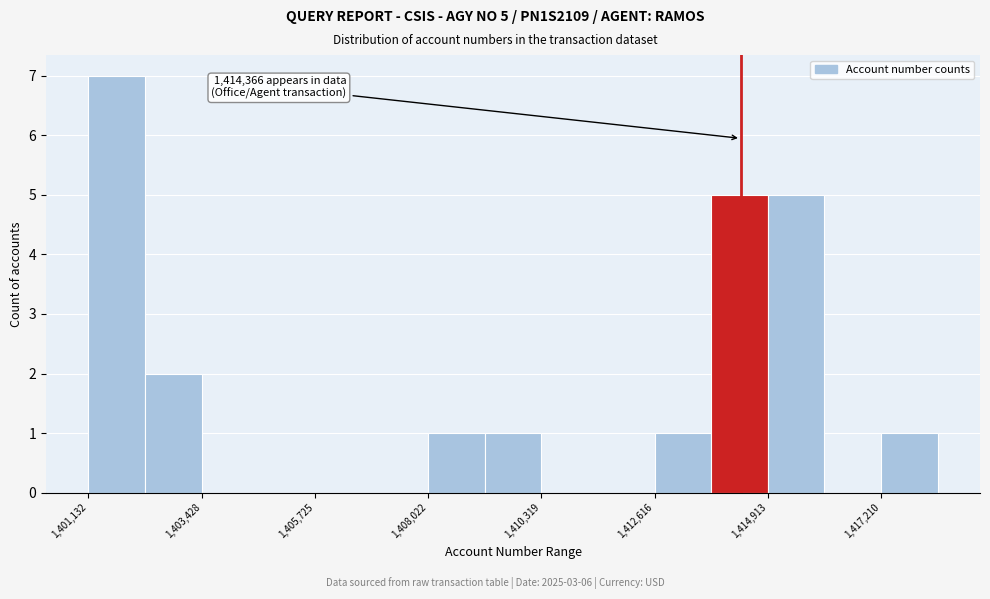

Around what value on the x-axis is the tallest bar? Give the approximate position of its centre, as read against the axis.

1401500